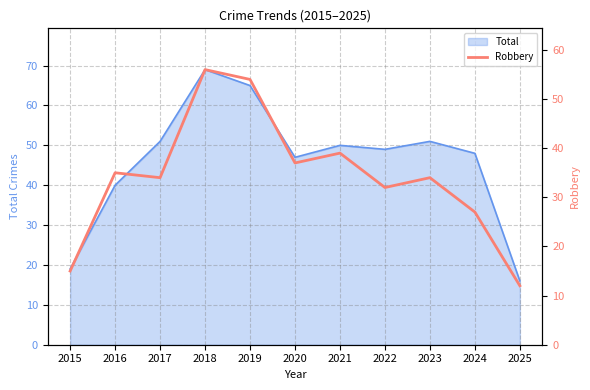

At which label is Total closest to 42?

2016